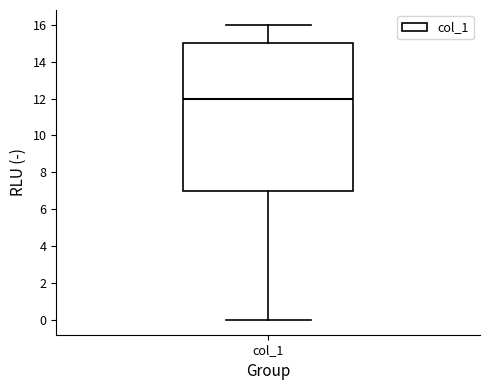

Read this box plot against the y-axis: the position of the median line, the range covered by the box, and the ends of both whiskers. The values are not printed on the chart, so give them approximately, as read against the axis.

median 12, box 7 to 15, whiskers 0 to 16